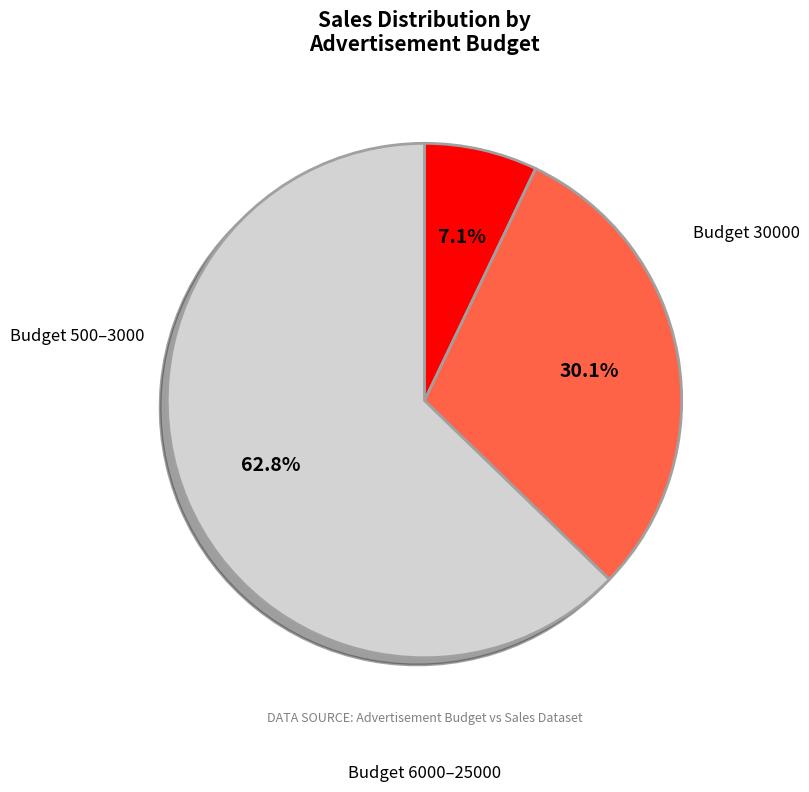

Does any single category account for the majority?

Yes